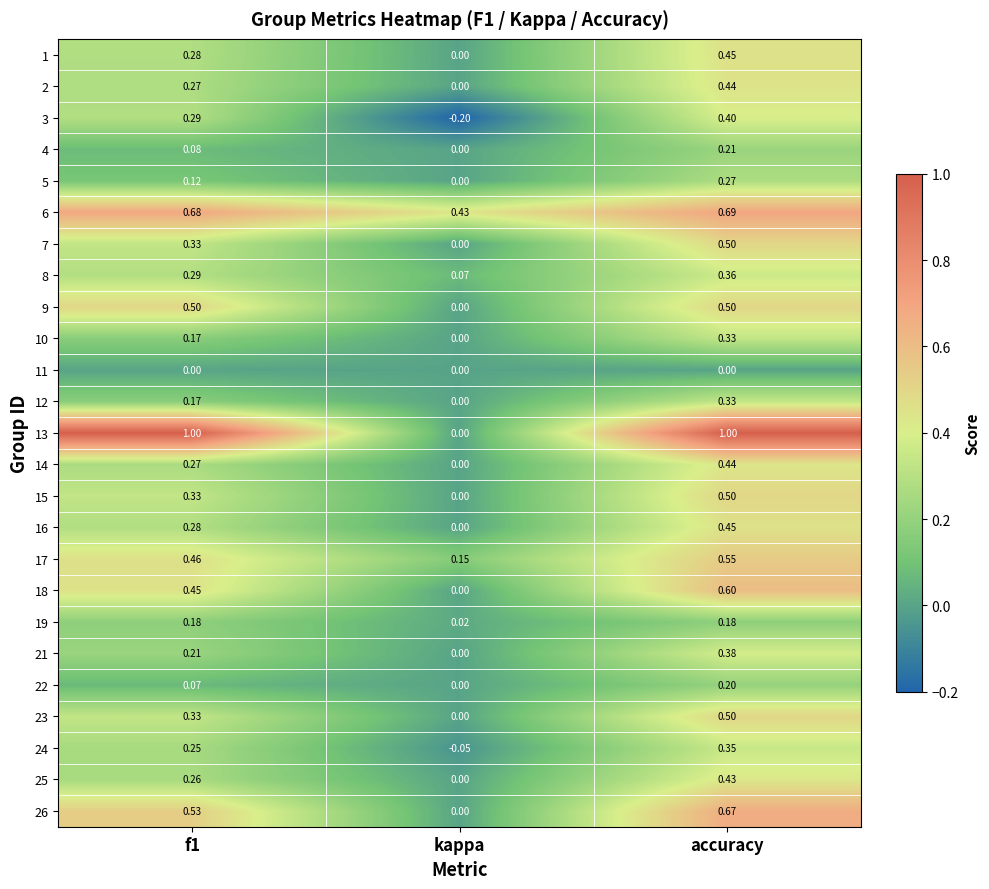

Is the value of 6 at kappa greater than the value of 13 at f1?

No